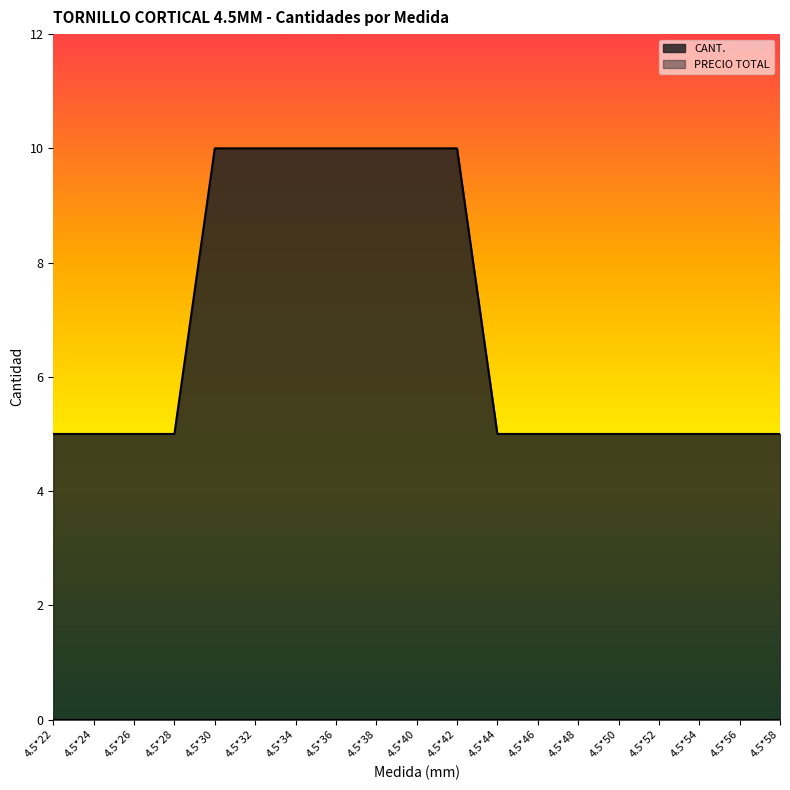

The value at 4.5*56 is 5. True or false?

True